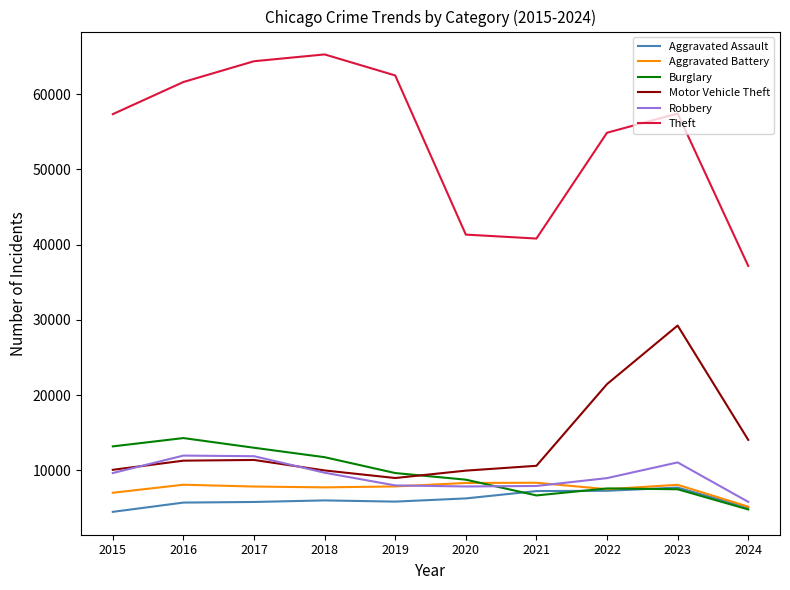

What is the average value of the Aggravated Assault series?

6137